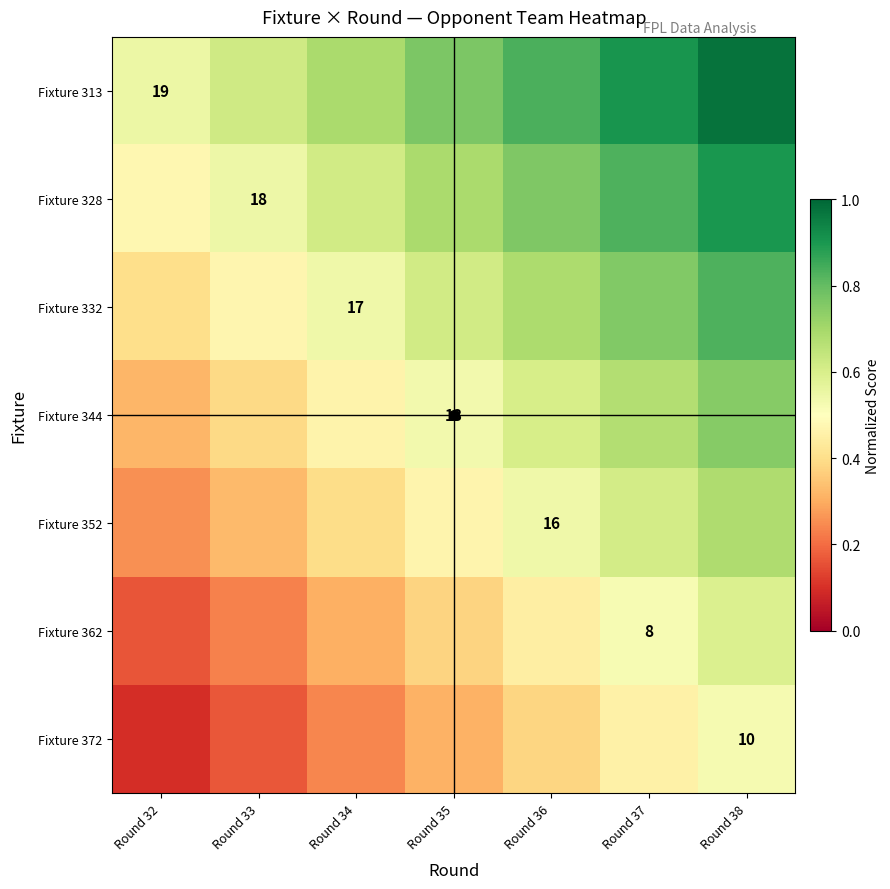

What is the difference between the maximum and minimum values in the Fixture 328 series?

0.4